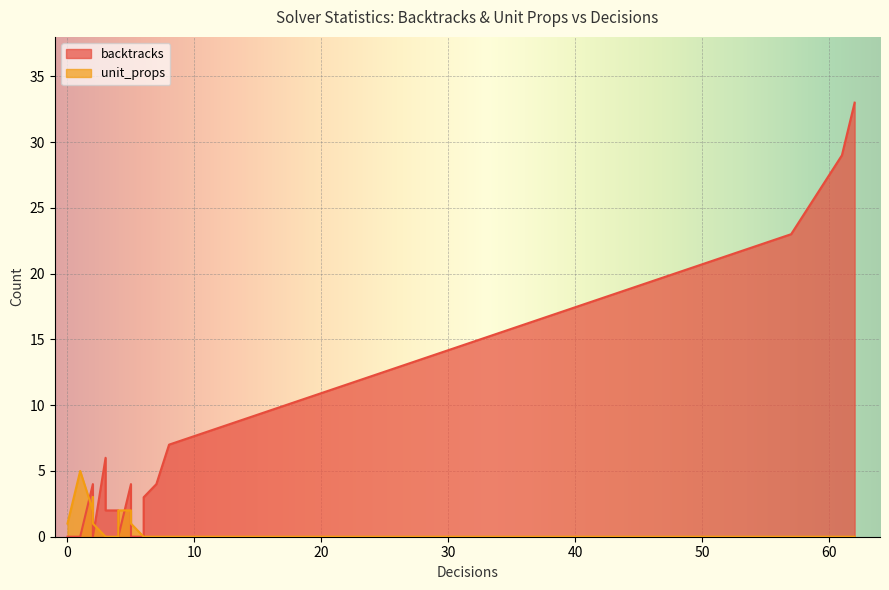

Between 15 and 8, which is larger?

15